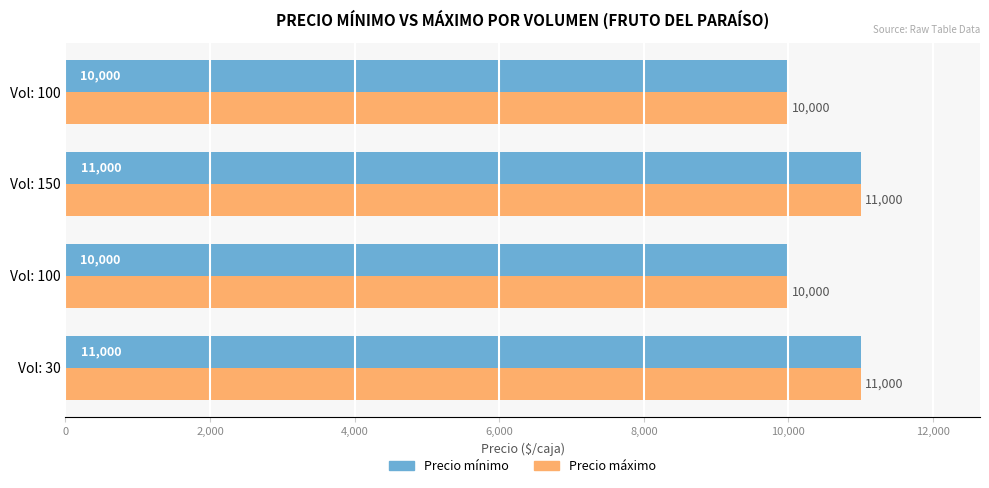

What are all the series names shown in the legend?

Precio mínimo, Precio máximo